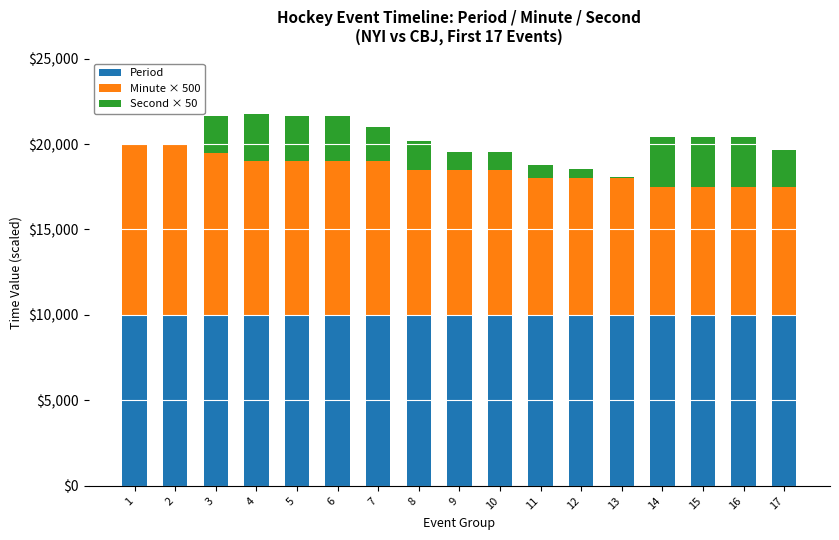

The value of Period at 3 is 16788. True or false?

False